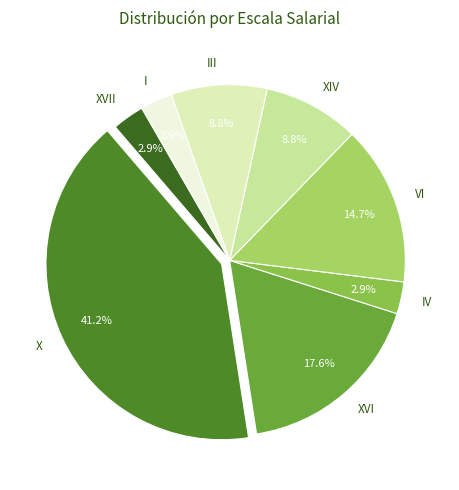

What is the total percentage of XVI and XIV?

26.5%